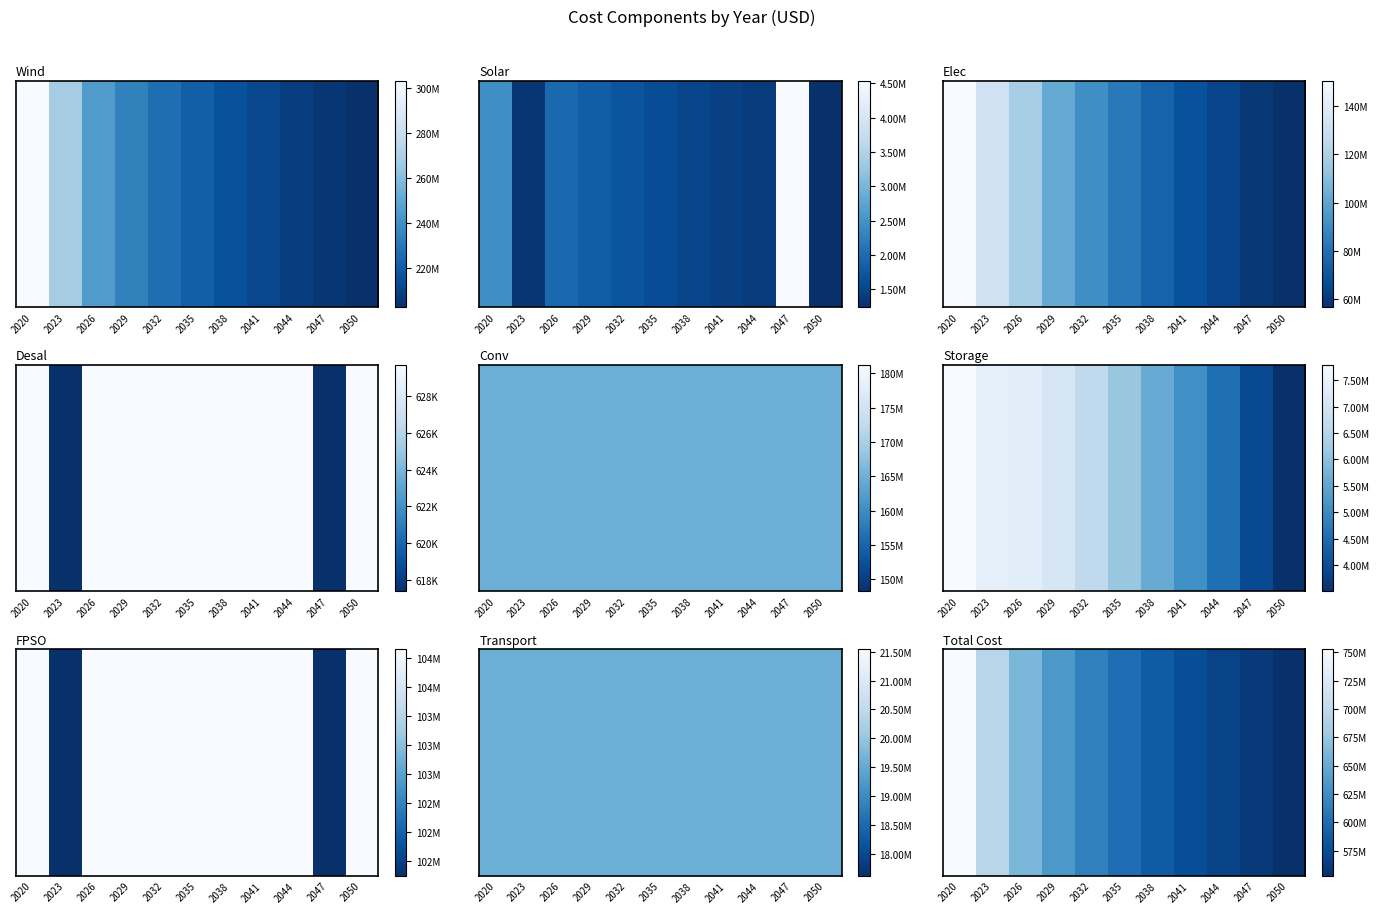

Reading right to left, list all the values displayed in this chart.

552833075.4	560124572.9	567702594.6	575736977.8	586988580.3	600348021.0	614841661.2	633748353.9	661011139.2	694822519.9	752761428.1